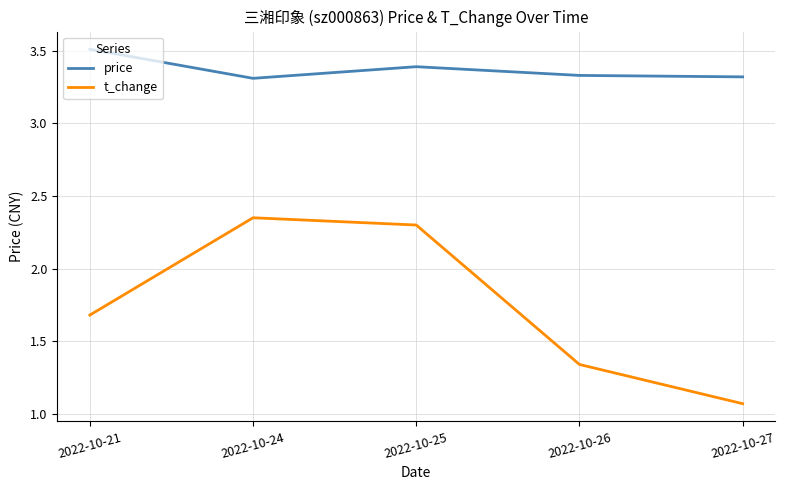

Which series has the largest total across all categories?

price